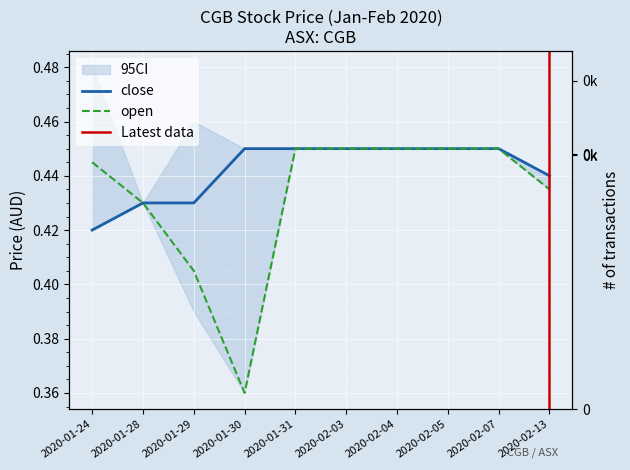

What is the total value across all series at 2020-01-30?

0.8